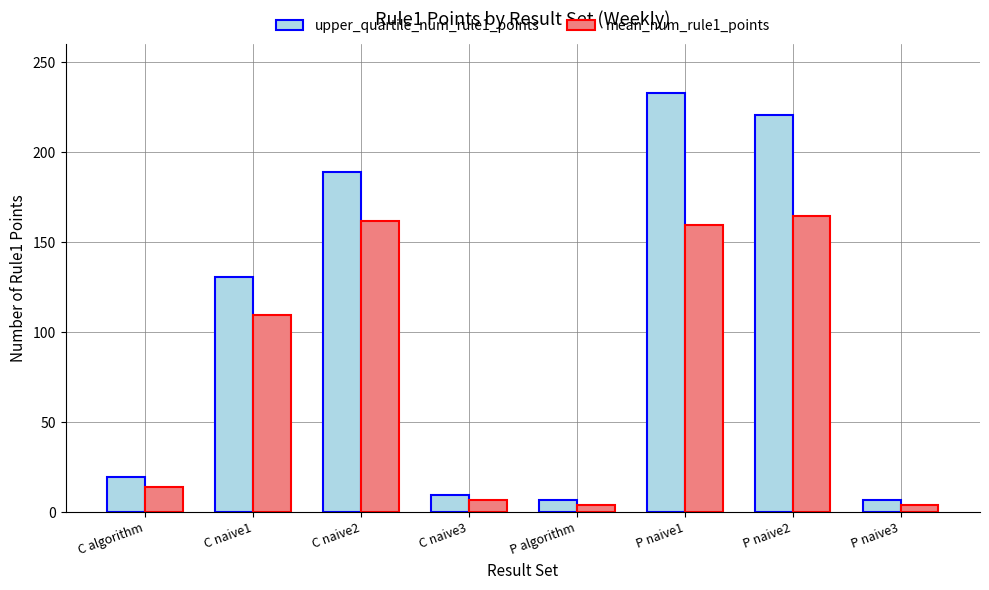

What is the smallest value displayed?

4.0